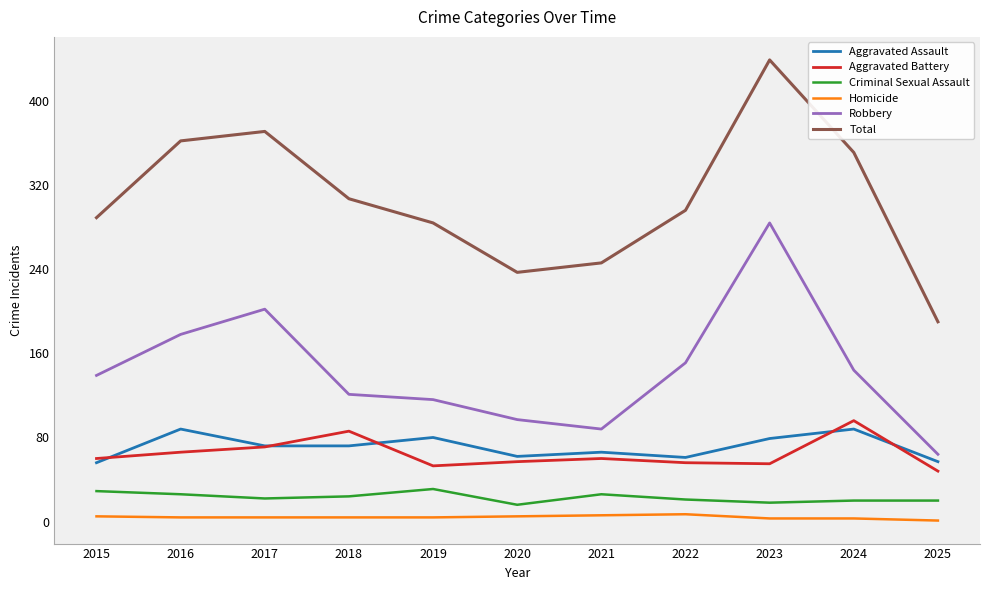

How many distinct data groups are displayed?

6